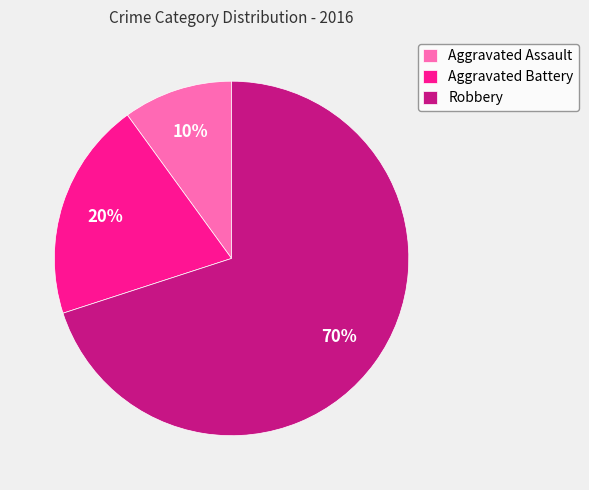

To the nearest percent, what portion does Aggravated Battery represent?

20%